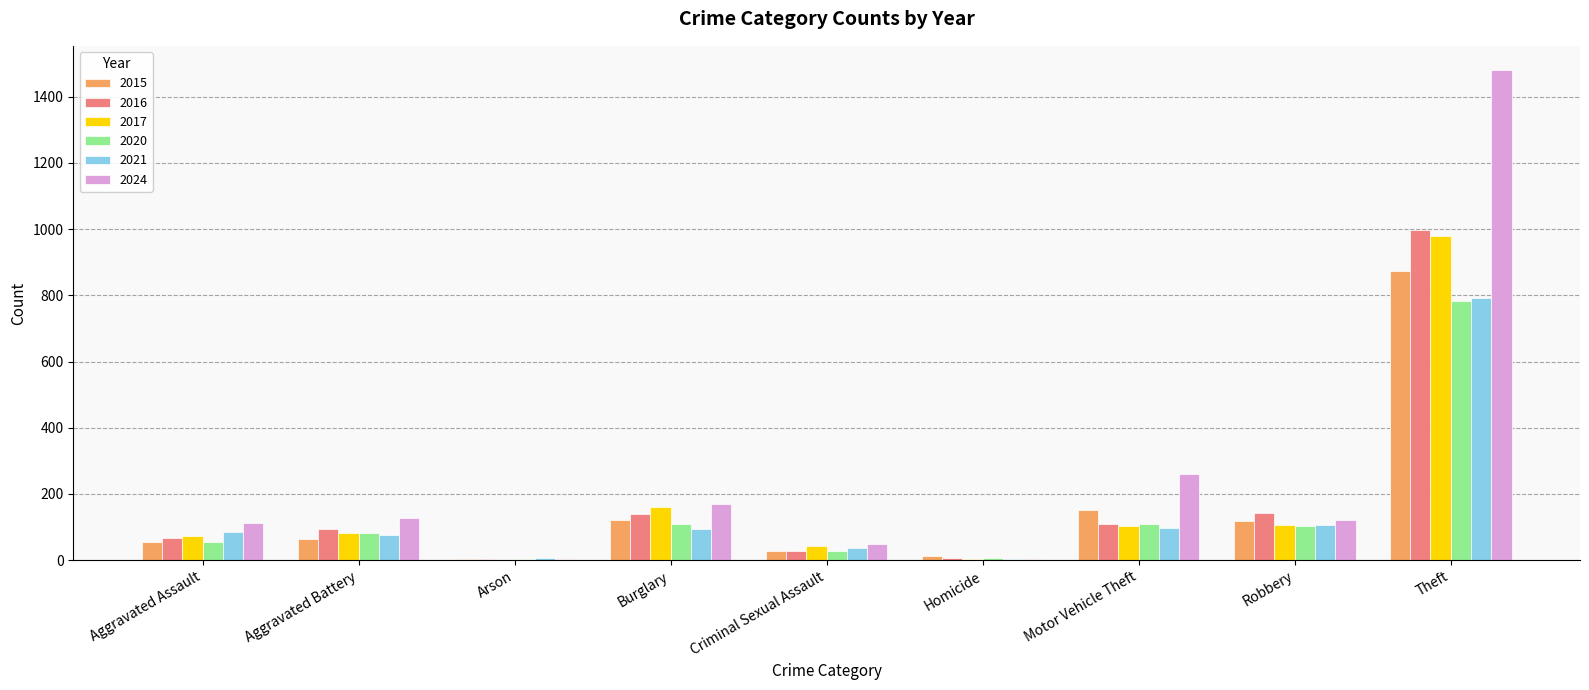

What is the maximum value for 2017?

979